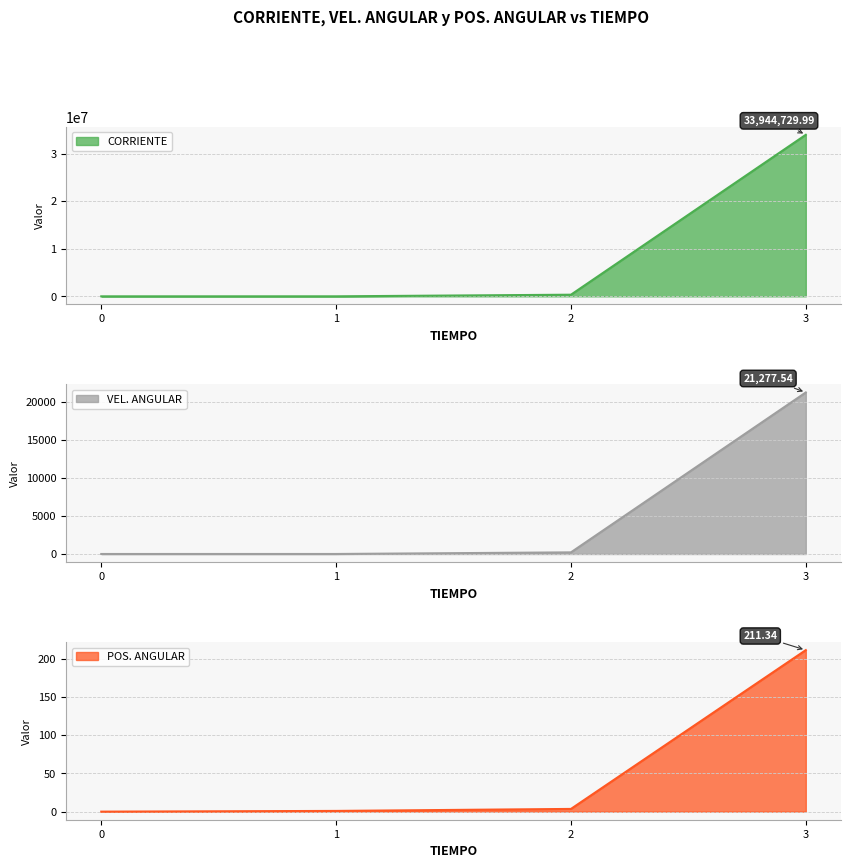

True or false: VEL. ANGULAR and POS. ANGULAR intersect in this chart.

False